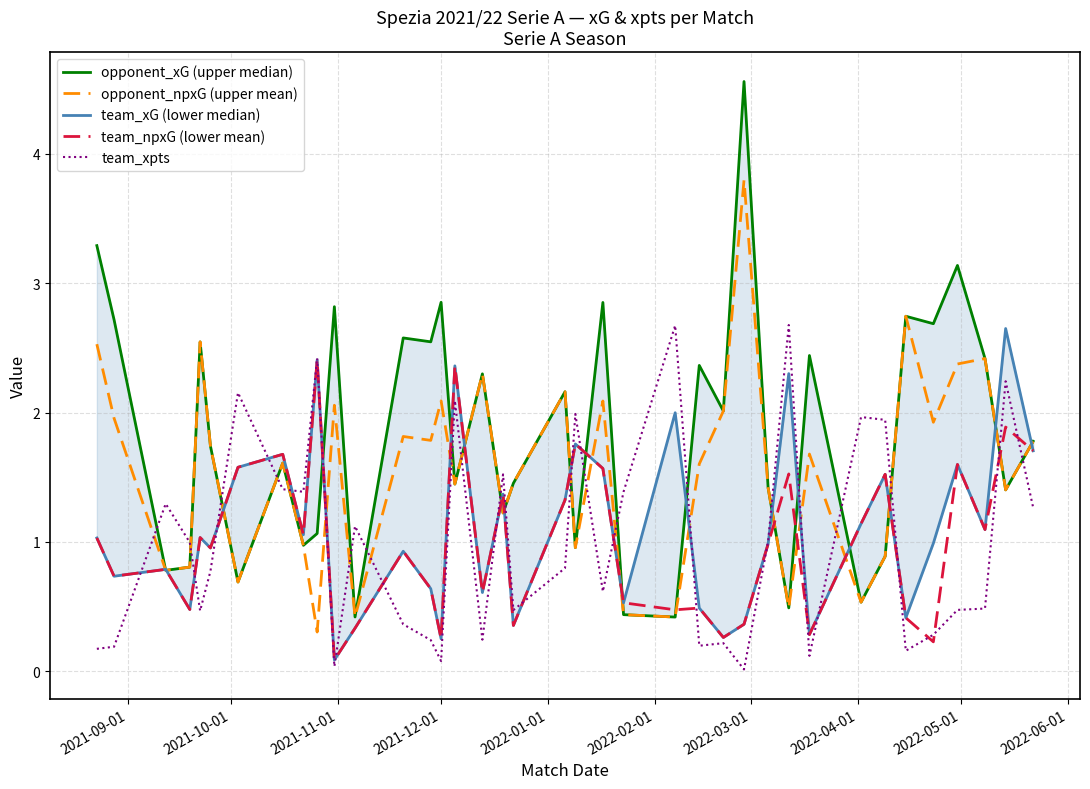

What is the difference between the second highest and minimum values in the team_xpts series?

2.7